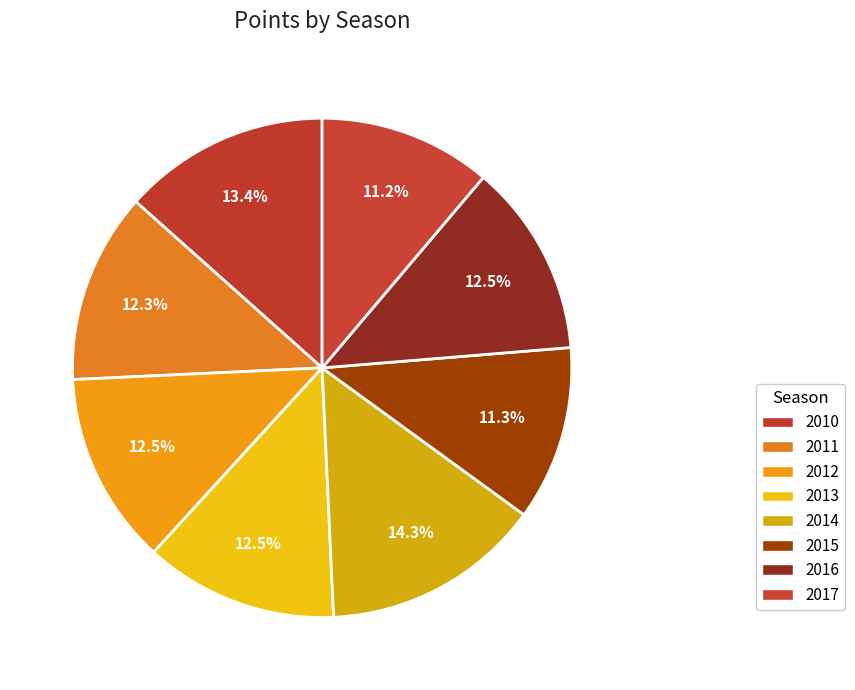

Count the number of slices in the pie.

8